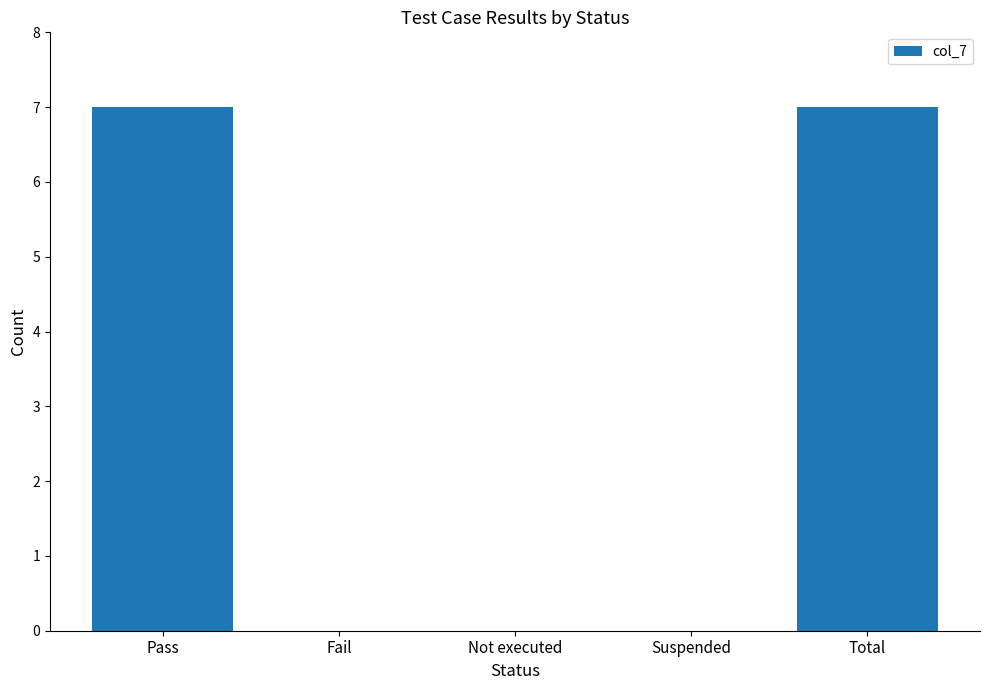

Are the bars horizontal?

No